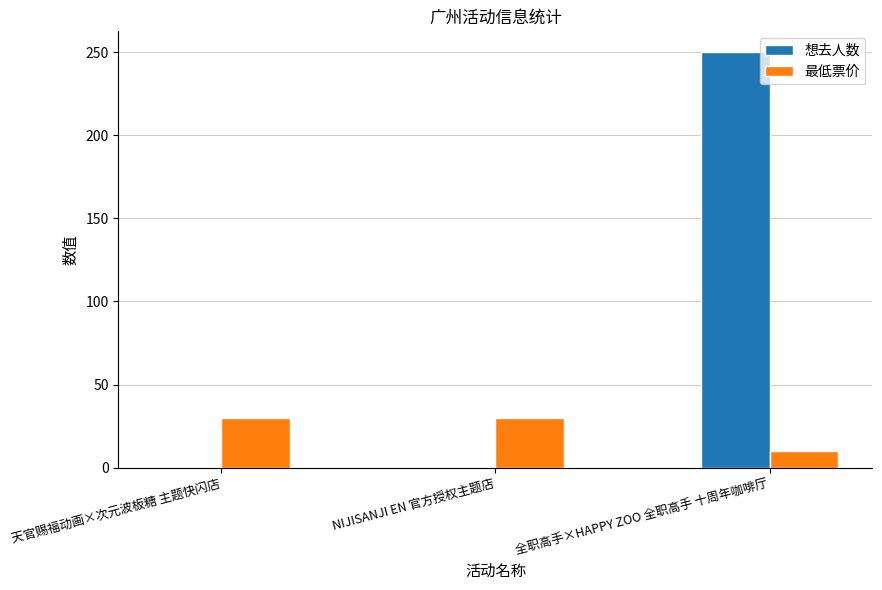

True or false: 最低票价 has a value of 9 at NIJISANJI EN 官方授权主题店.

False